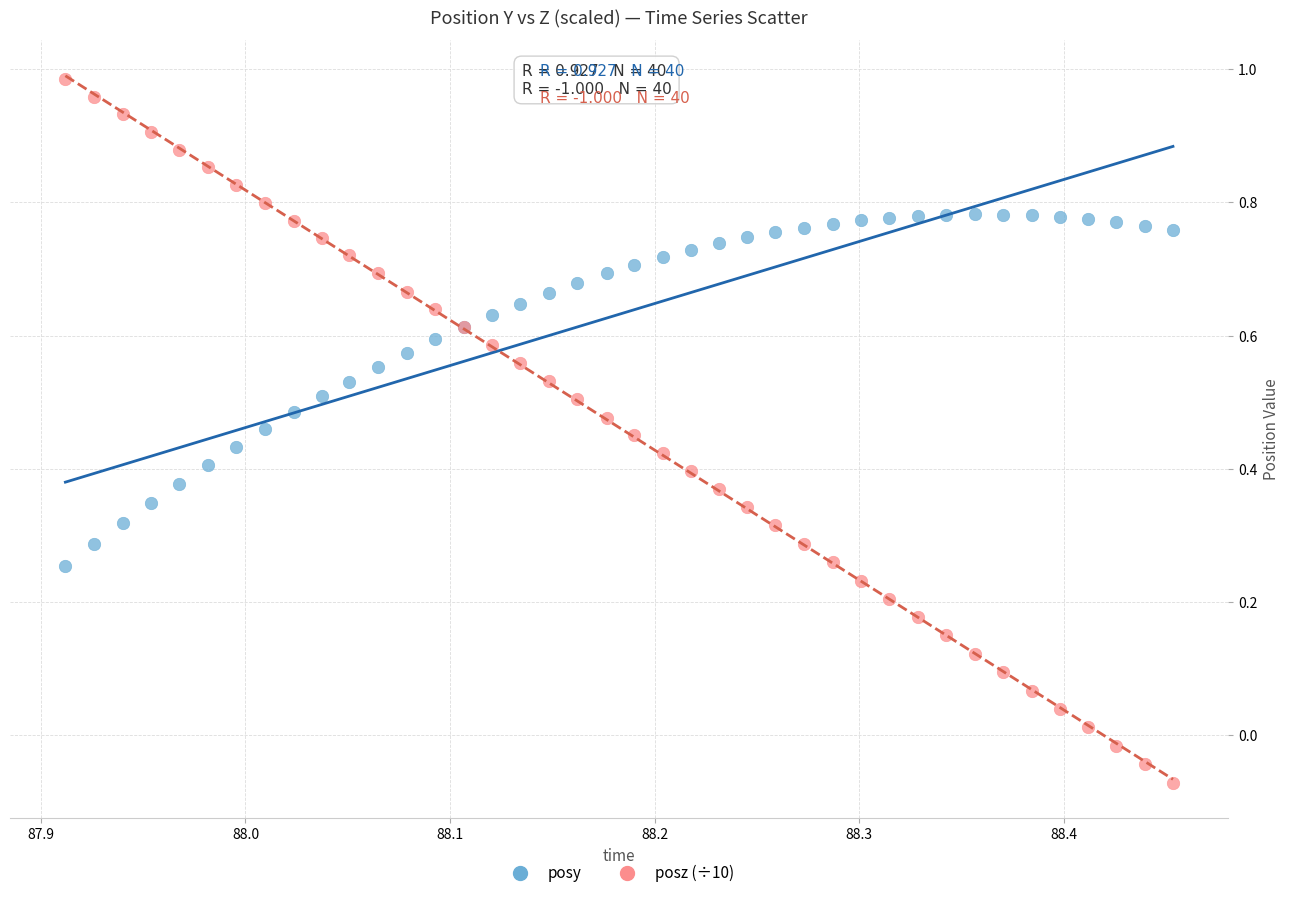

Which series reaches the maximum Y coordinate?

posz (÷10)